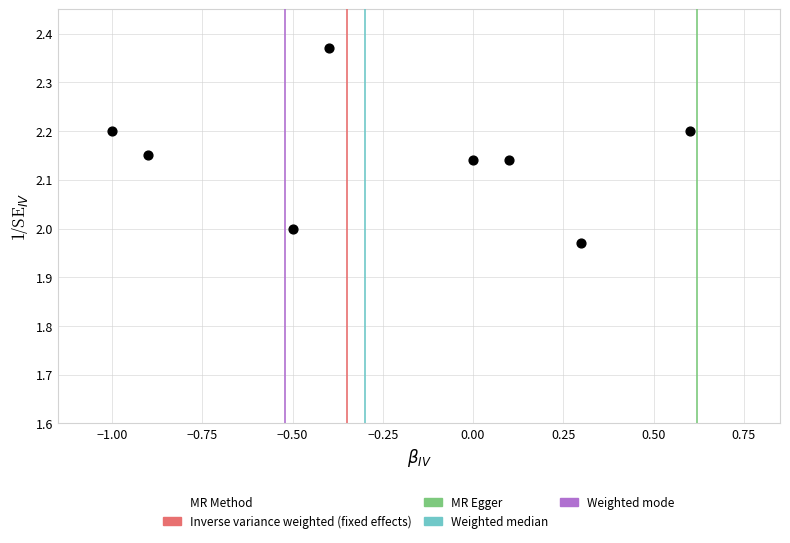

What is the range of Y values (max minus min)?

0.4